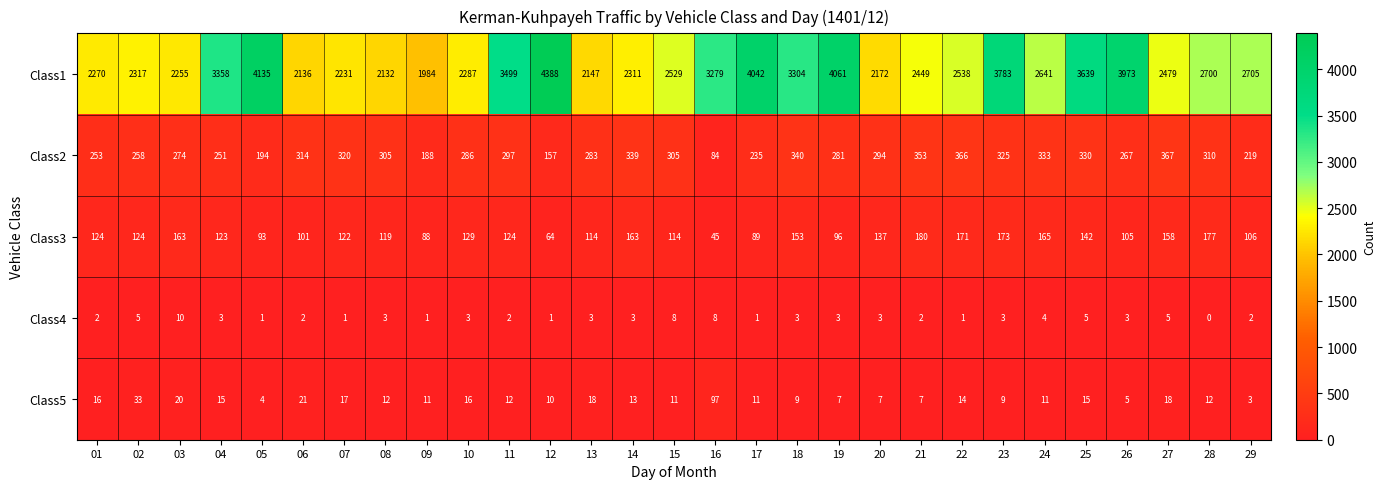

Read the Class3 value at 28, to the nearest 10.

180